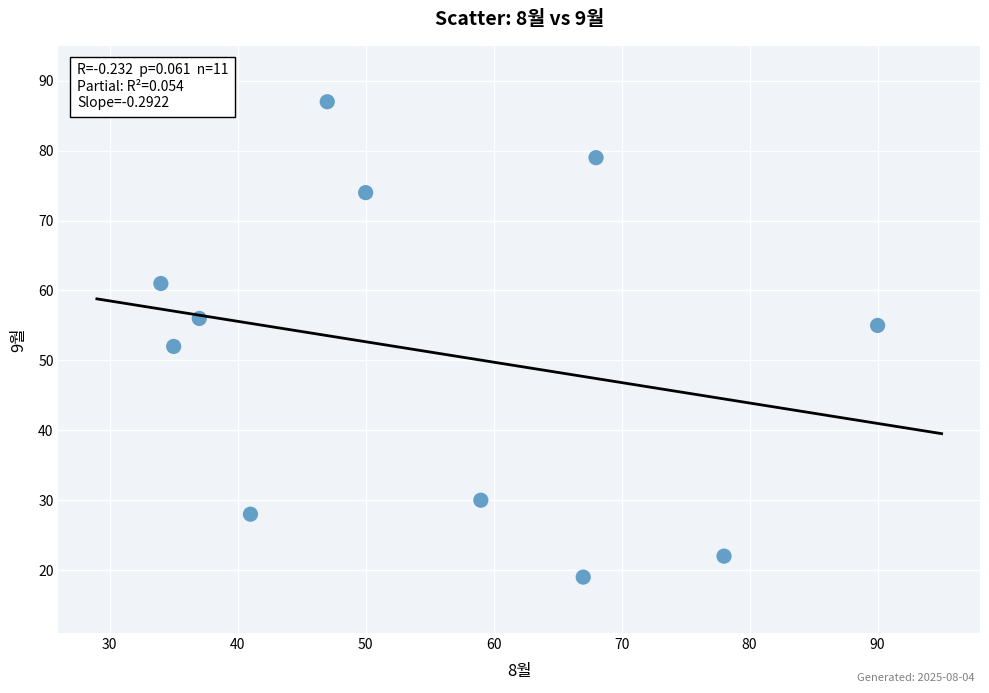

What Y value in the scatter plot is closest to 53?

52